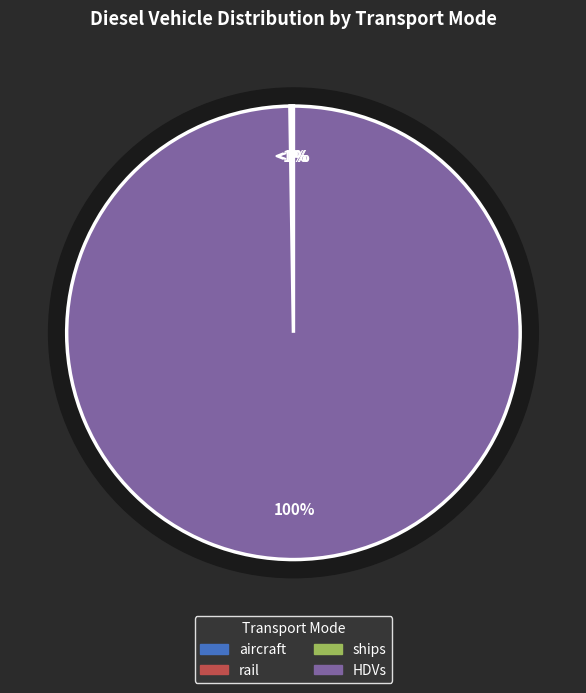

How many segments does this pie chart have?

4